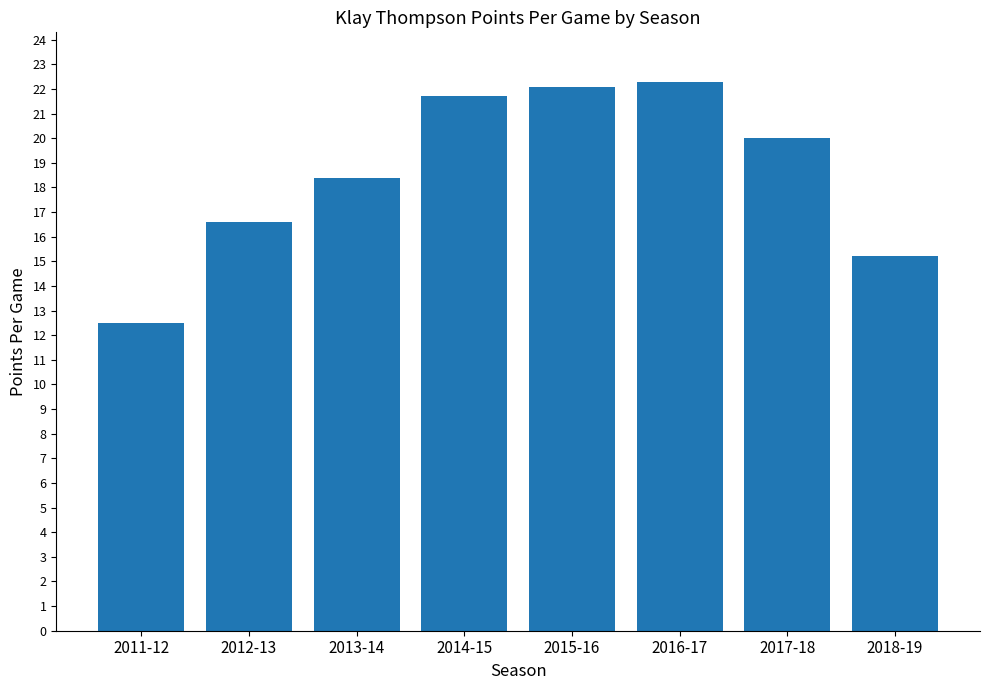

What is the label of the 2nd bar from the right?

2017-18